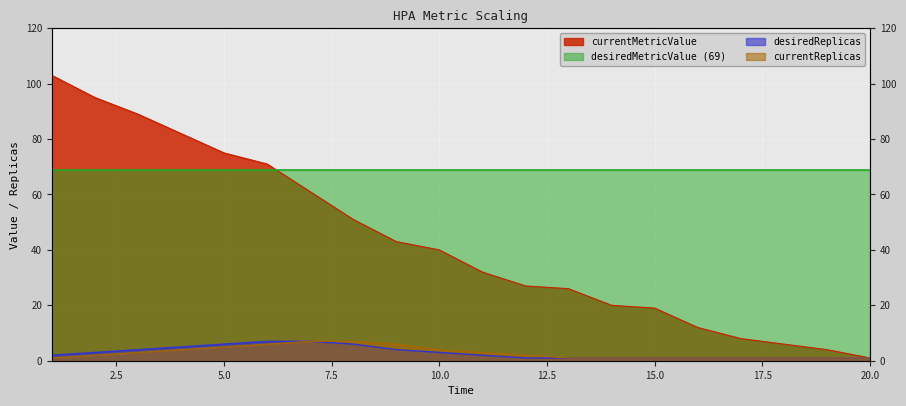

What is the sum of all currentMetricValue values?

865